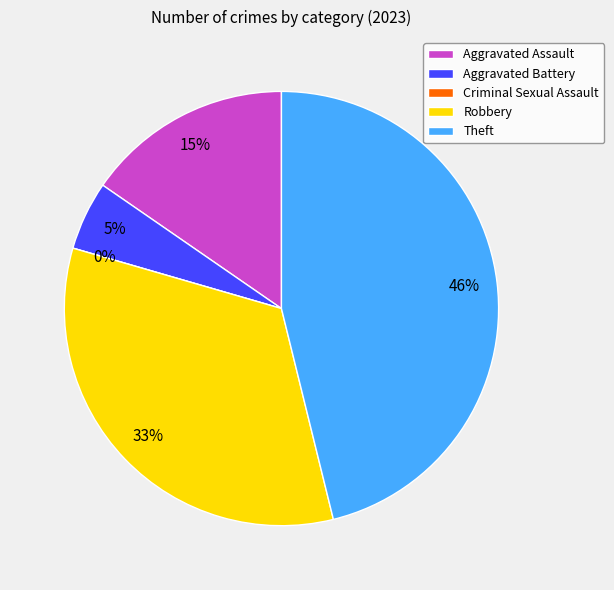

Which category has the biggest portion of the pie?

Theft